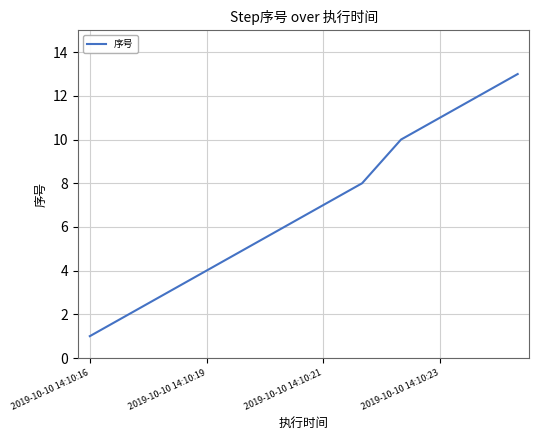

What is the maximum value shown in the chart?

13